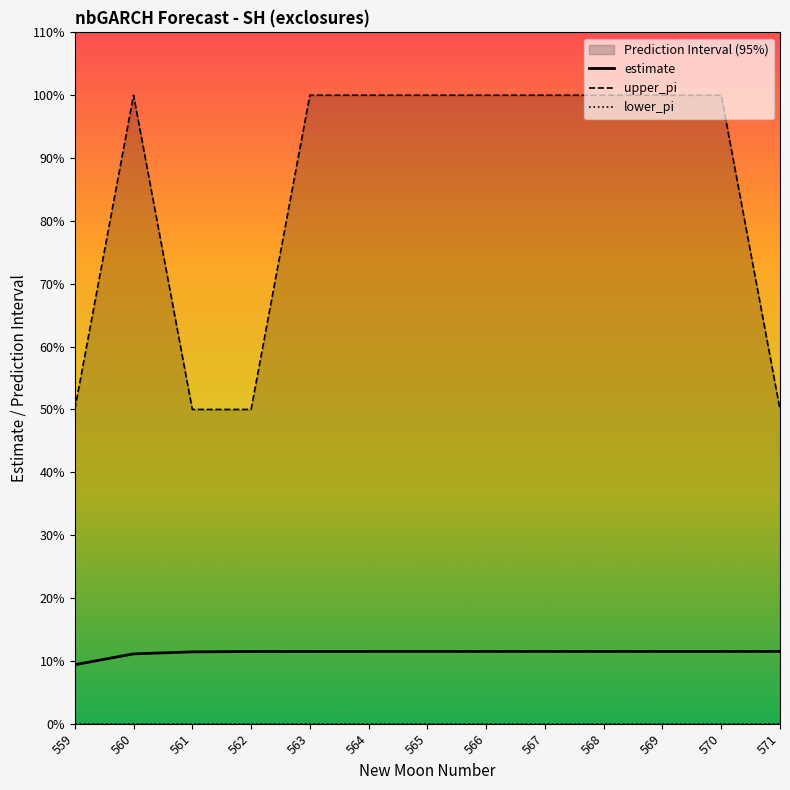

Rank the categories by upper_pi value from lowest to highest.

559, 561, 562, 571, 560, 563, 564, 565, 566, 567, 568, 569, 570